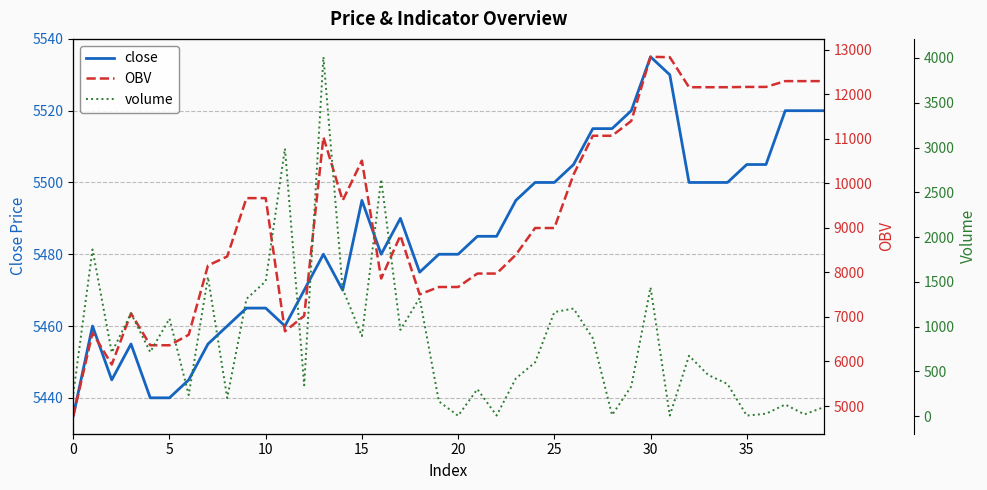

At which label is OBV closest to 8809?

17